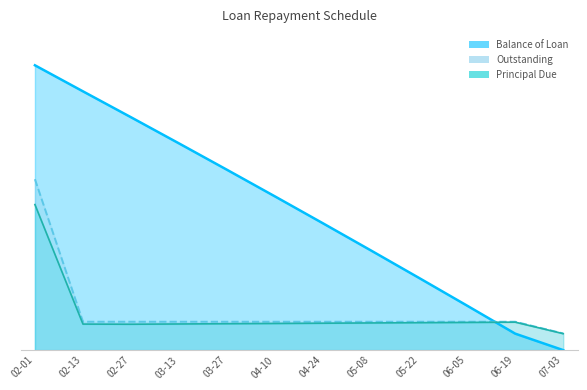

The Interest series shows 471.2 at 05-22. True or false?

False